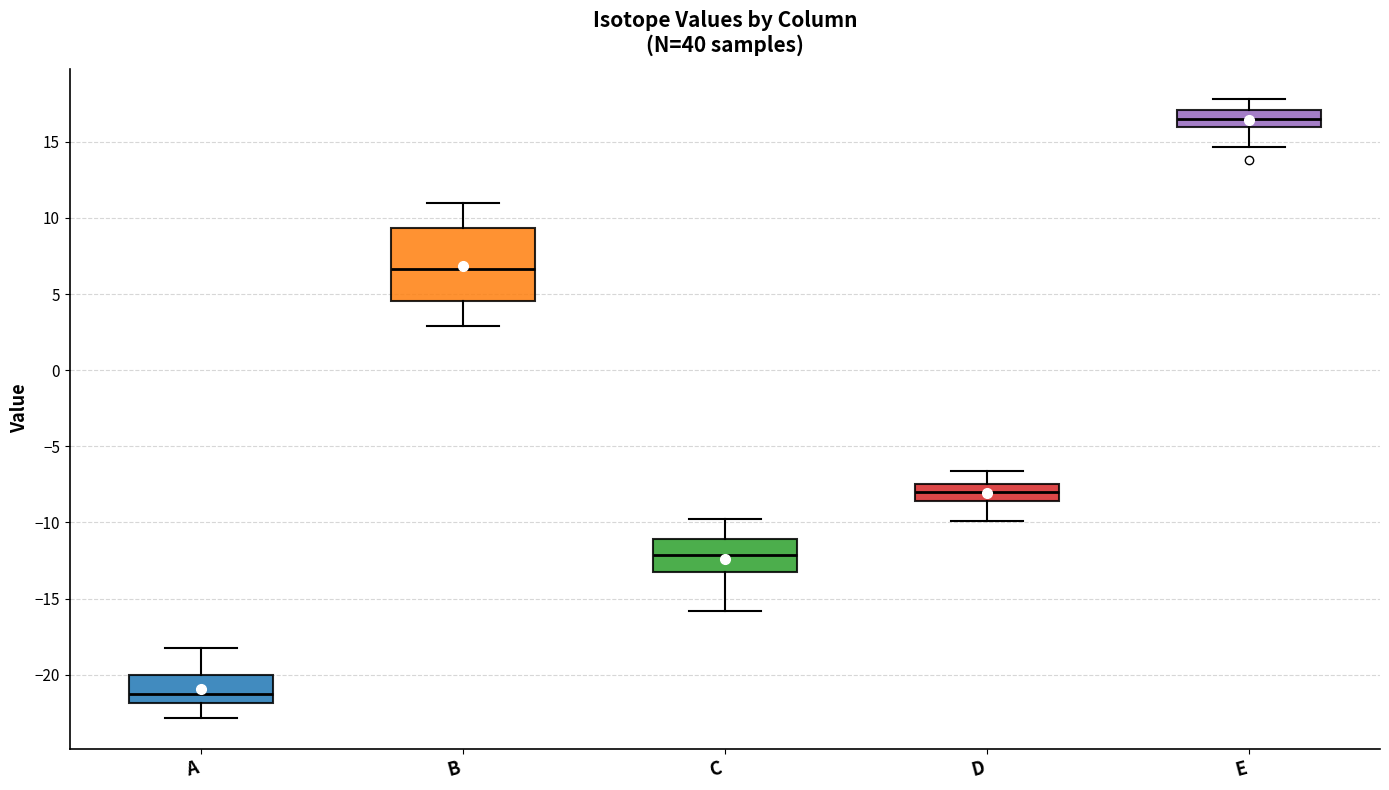

Reading left to right, transcribe this box plot: for each box, give where its median line is, the range the box spans, and where its two whiskers end, as read against the y-axis. The values are not printed on the chart, so give them approximately, as read against the axis.

A: median -21.5, box -22.0 to -20.0, whiskers -23.0 to -18.0
B: median 6.5, box 4.5 to 9.5, whiskers 3.0 to 11.0
C: median -12.0, box -13.0 to -11.0, whiskers -16.0 to -10.0
D: median -8.0, box -8.5 to -7.5, whiskers -10.0 to -6.5
E: median 16.5, box 16.0 to 17.0, whiskers 14.5 to 18.0